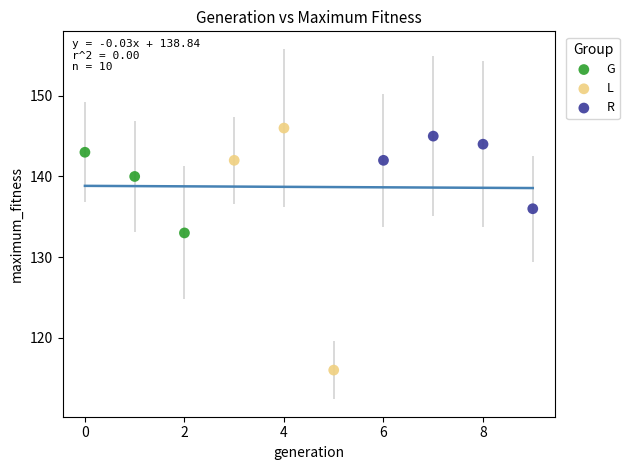

Which series has the widest spread of Y values?

L